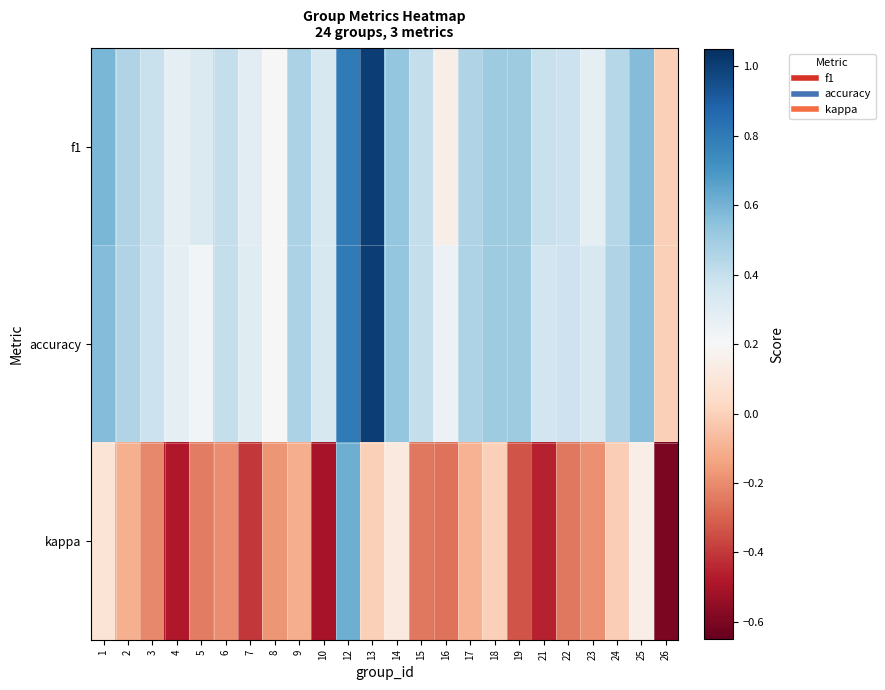

Which category has the lowest value across all series?

26